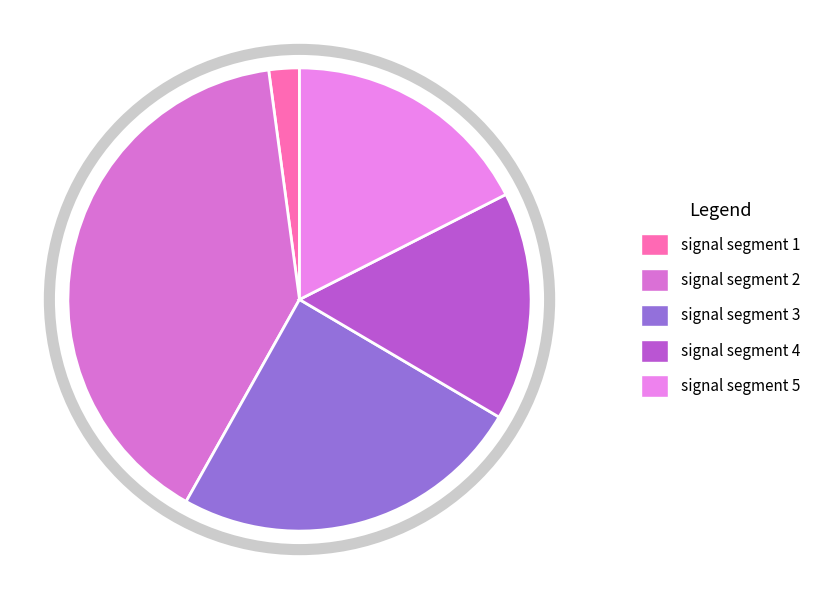

To the nearest percent, what portion does signal segment 5 represent?

18%